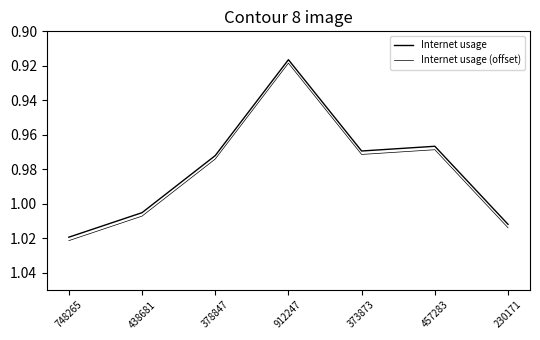

What is the maximum value for Internet usage (offset)?

1.0